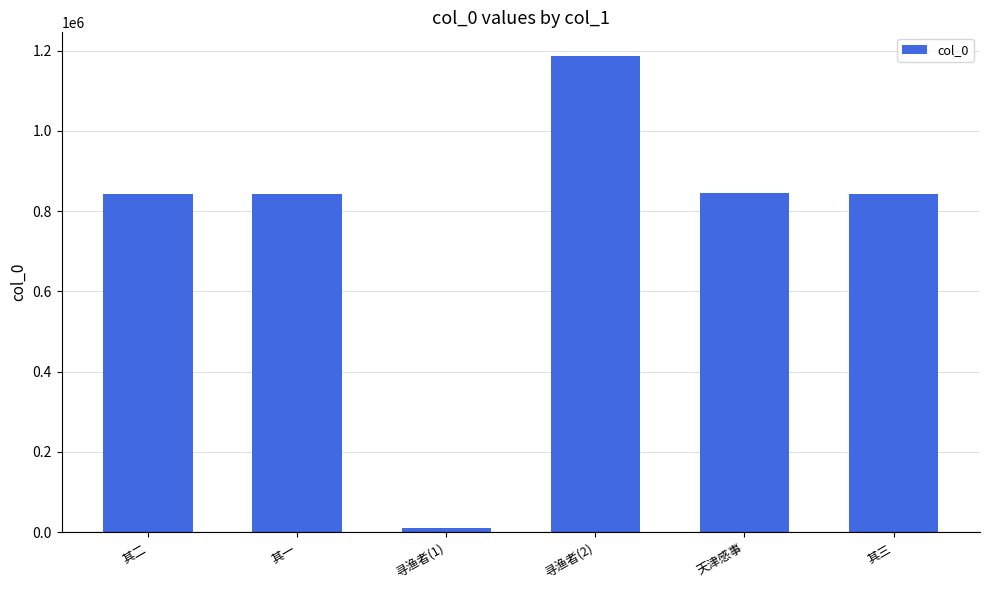

What is the label of the 1st bar from the right?

其三